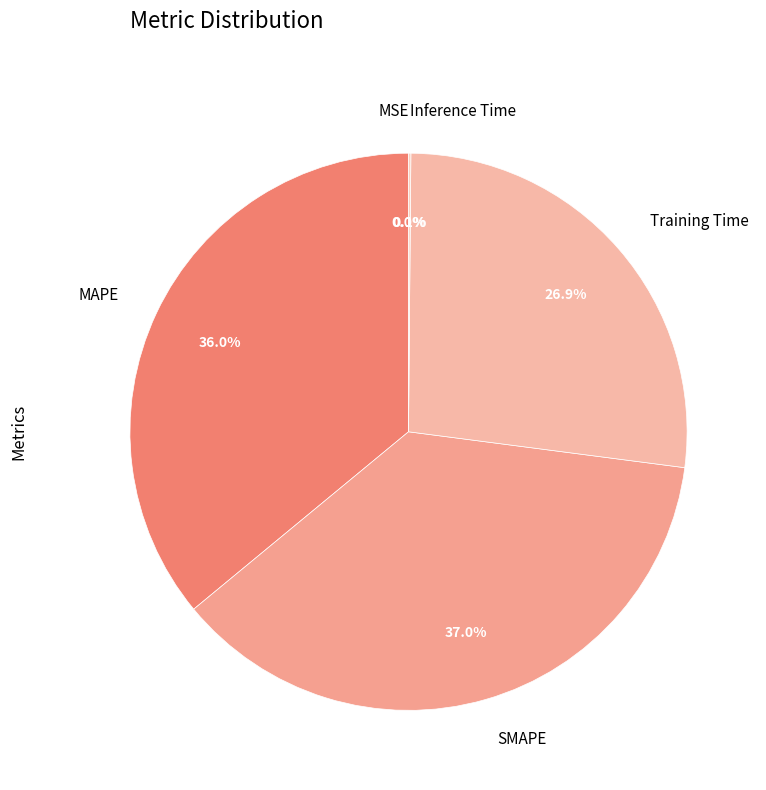

Is it true that MAPE is 47% of the pie?

False